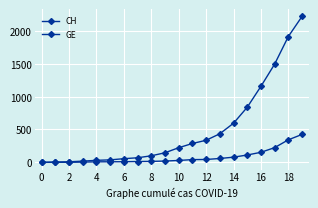

Is this an area chart (filled region under the line)?

No